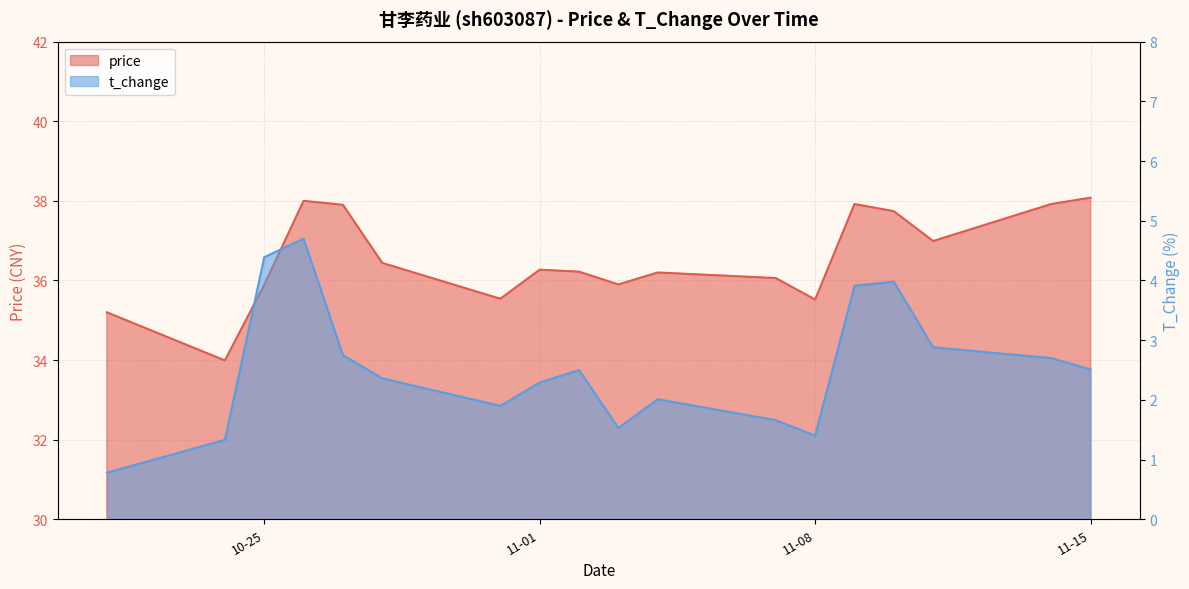

At which label is price closest to 36?

2022-11-07